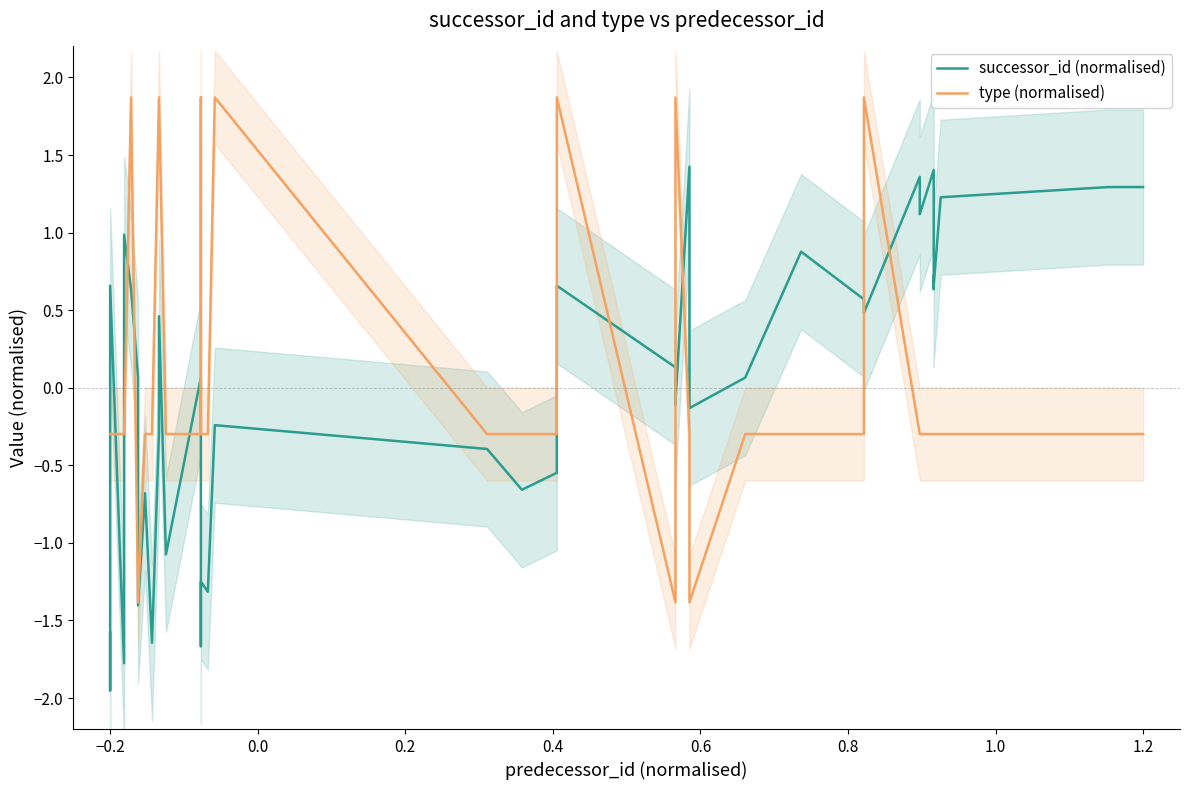

Rank the series by their average value, from highest to lowest.

type (normalised), successor_id (normalised)